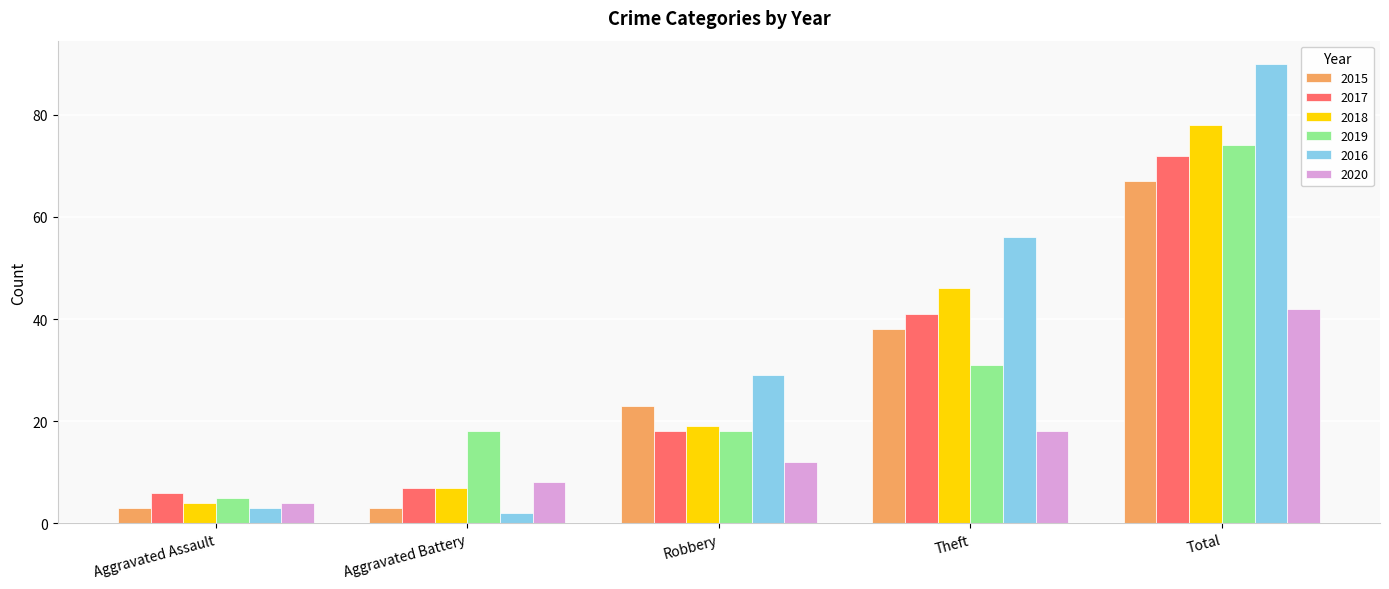

True or false: 2015 has a value of 23 at Robbery.

True